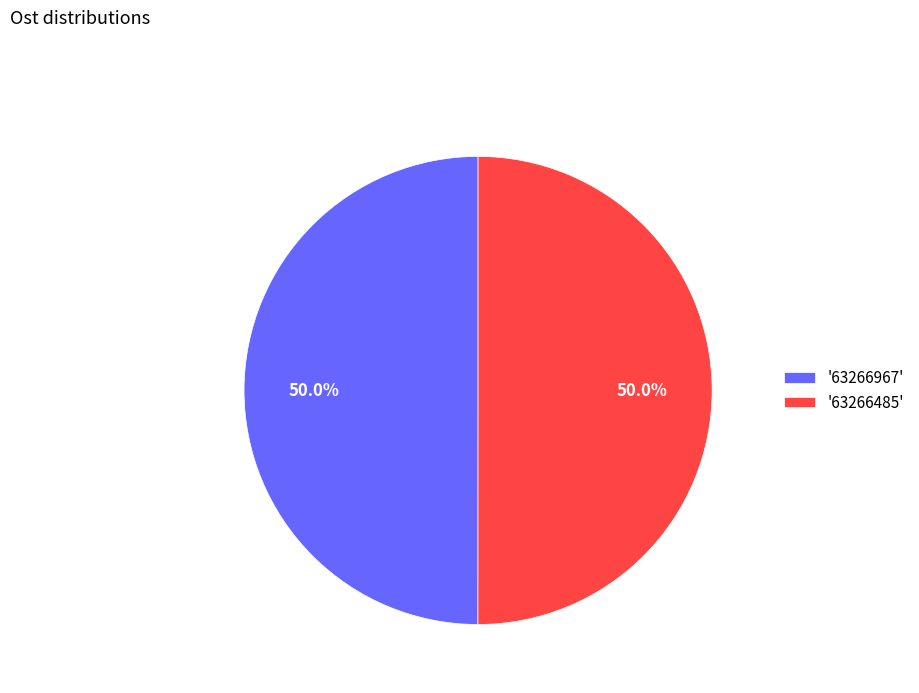

Do '63266485' and '63266967' together represent more than half of the pie?

Yes